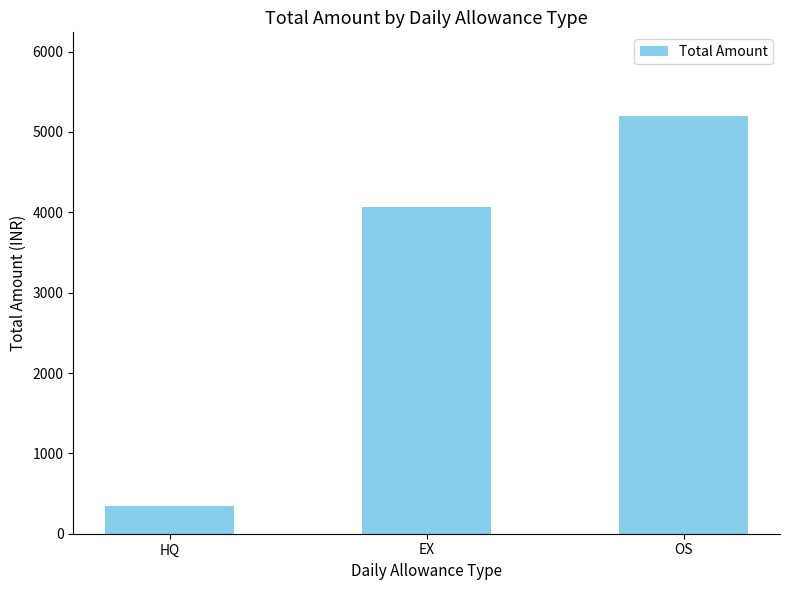

The value at HQ is 627. True or false?

False